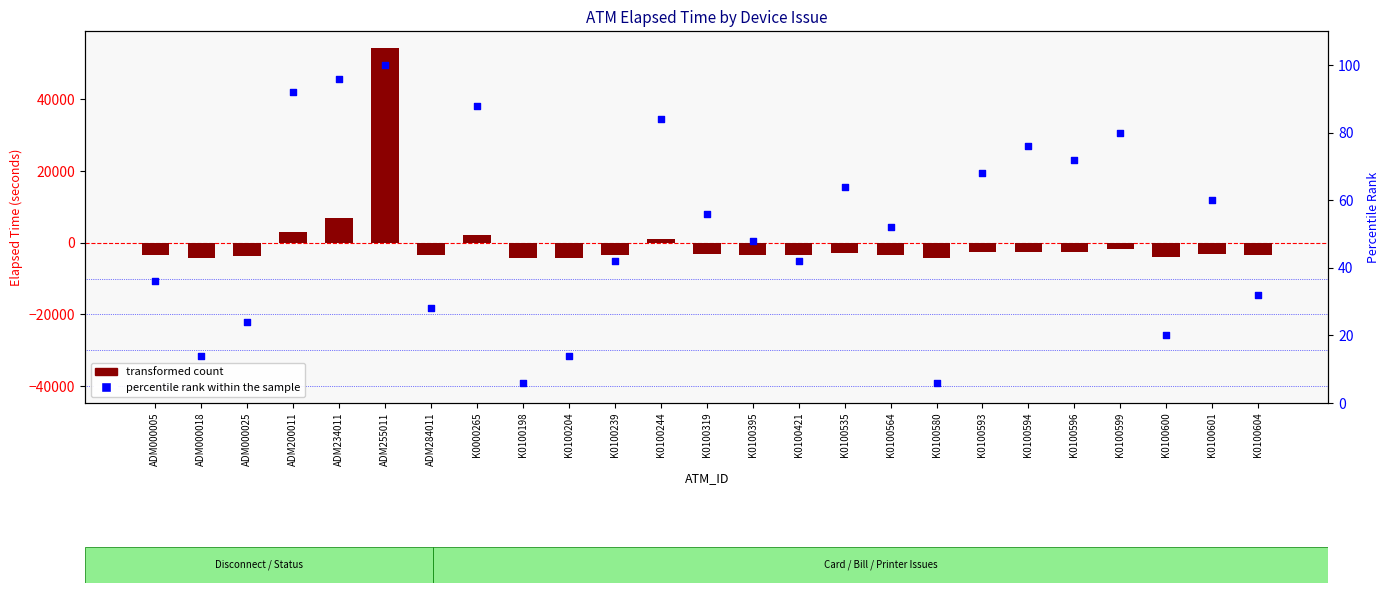

Which series has the widest spread of Y values?

transformed count